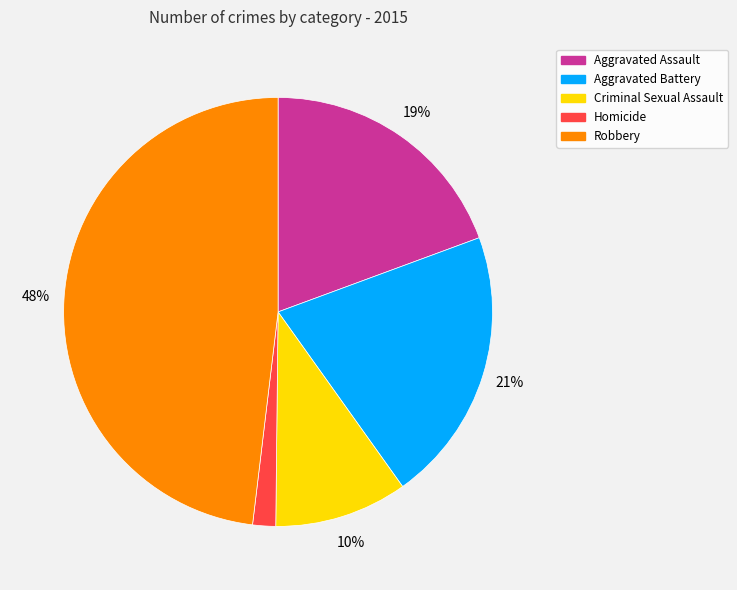

True or false: Aggravated Assault accounts for 19% of the total.

True